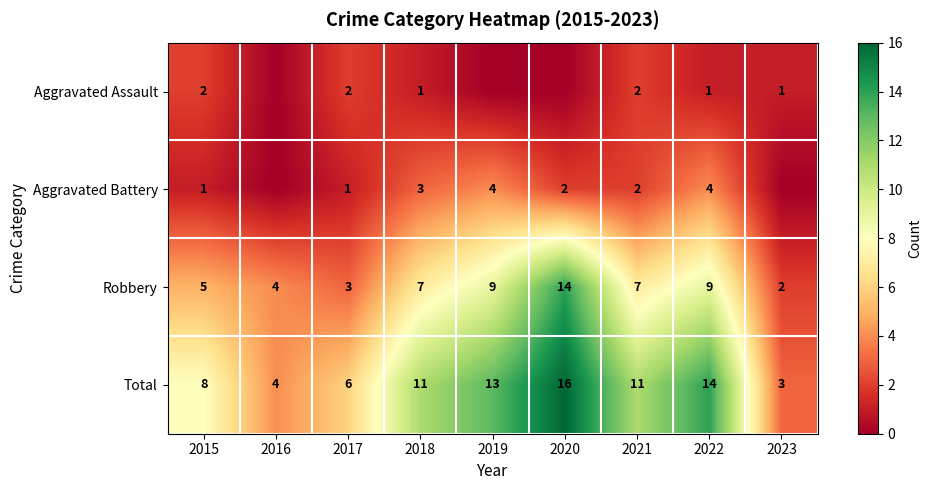

Count the number of categories in the chart.

9